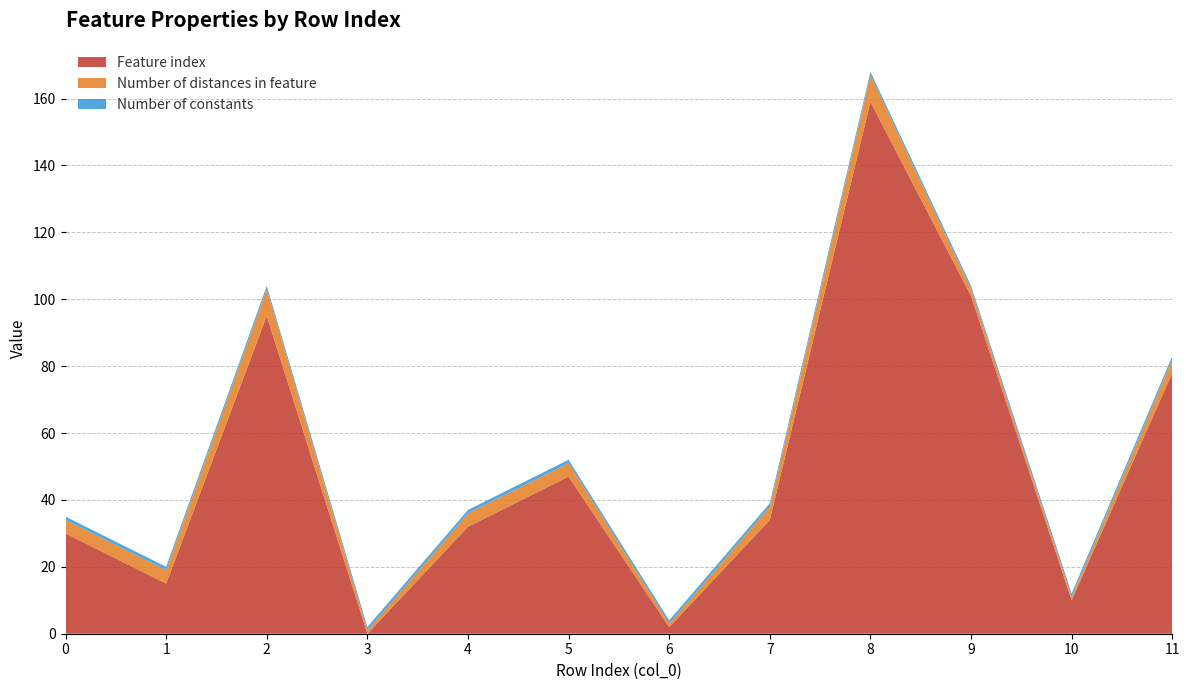

Reading left to right, what are all the values shown in this chart?

Feature index: 30	15	95	0	32	47	2	34	159	101	10	78
Number of distances in feature: 4	4	8	1	4	4	1	4	8	2	1	4
Number of constants: 1	1	1	1	1	1	1	1	1	1	1	1